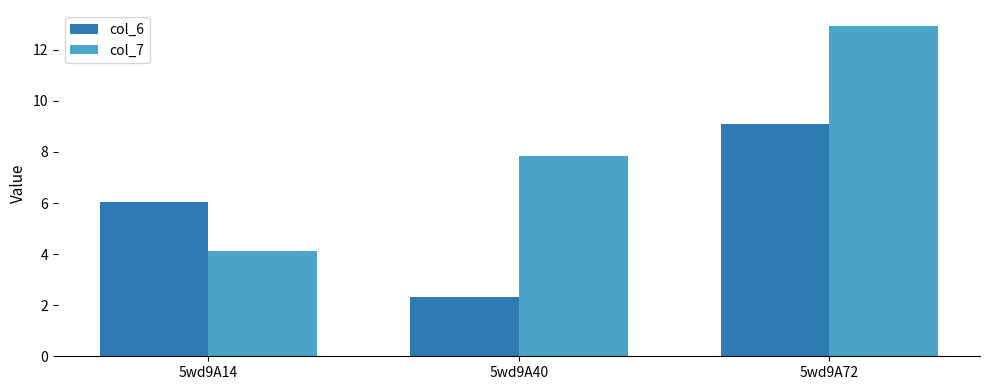

Does the chart contain stacked bars?

No